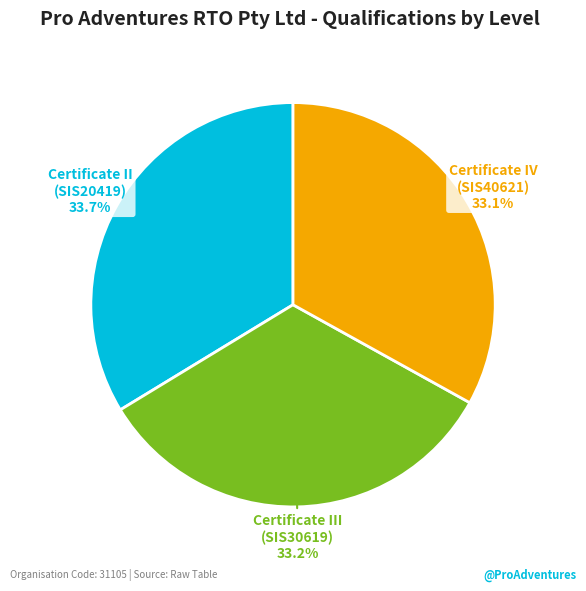

What is the total percentage of Certificate IV (SIS40621) and Certificate II (SIS20419)?

66.8%